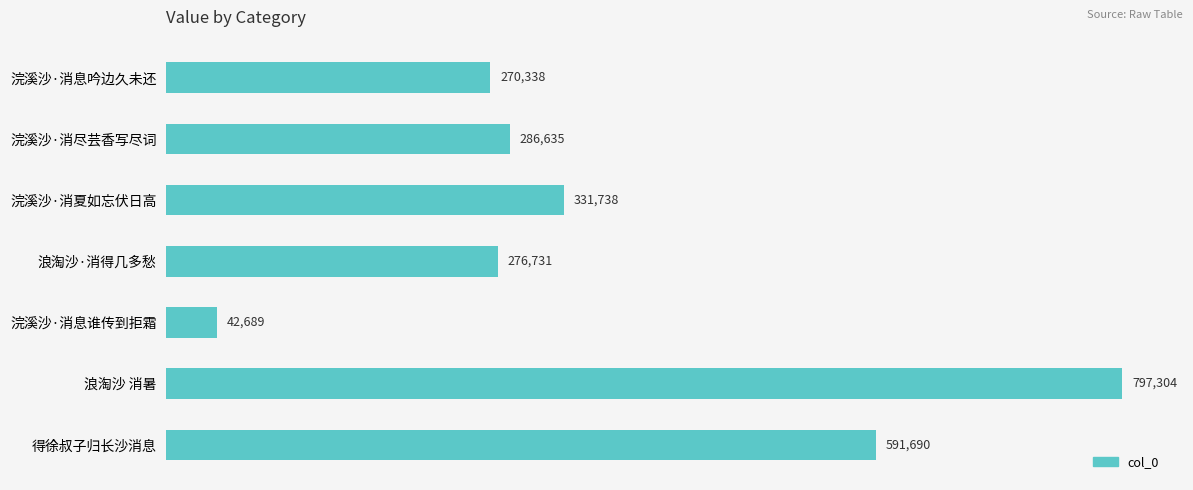

Rank the categories by value from lowest to highest.

浣溪沙·消息谁传到拒霜, 浣溪沙·消息吟边久未还, 浪淘沙·消得几多愁, 浣溪沙·消尽芸香写尽词, 浣溪沙·消夏如忘伏日高, 得徐叔子归长沙消息, 浪淘沙 消暑